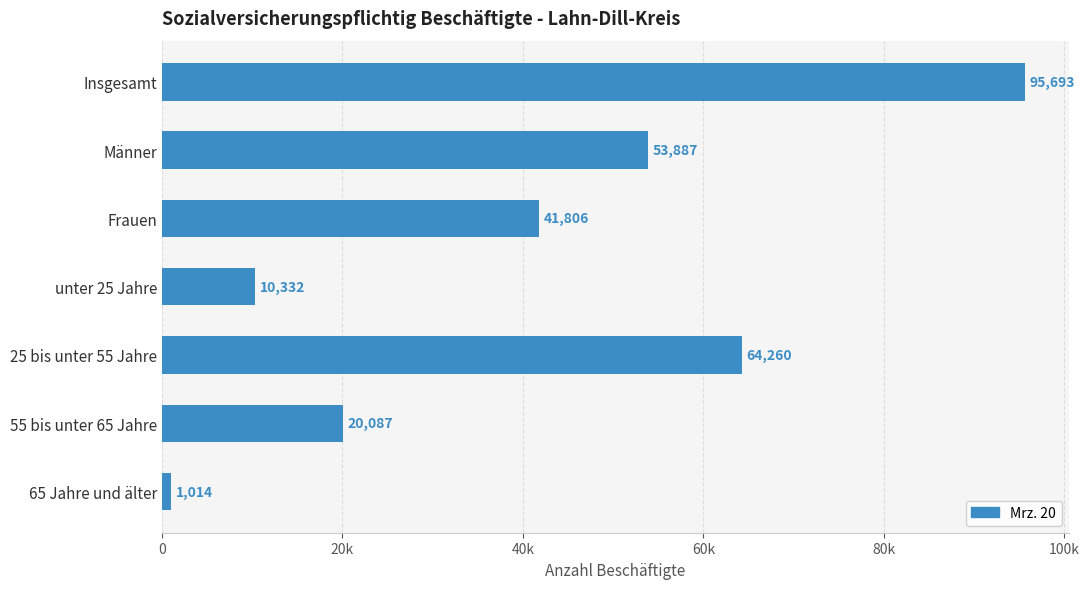

Rank the categories by value from lowest to highest.

65 Jahre und älter, unter 25 Jahre, 55 bis unter 65 Jahre, Frauen, Männer, 25 bis unter 55 Jahre, Insgesamt